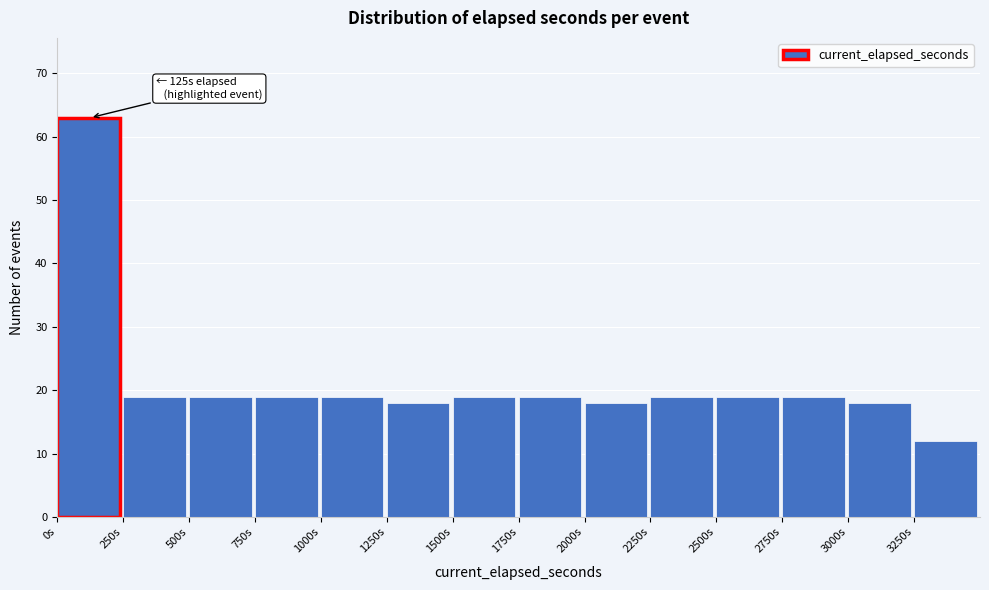

Over which range of the x-axis is the bar tallest?

0 to 250